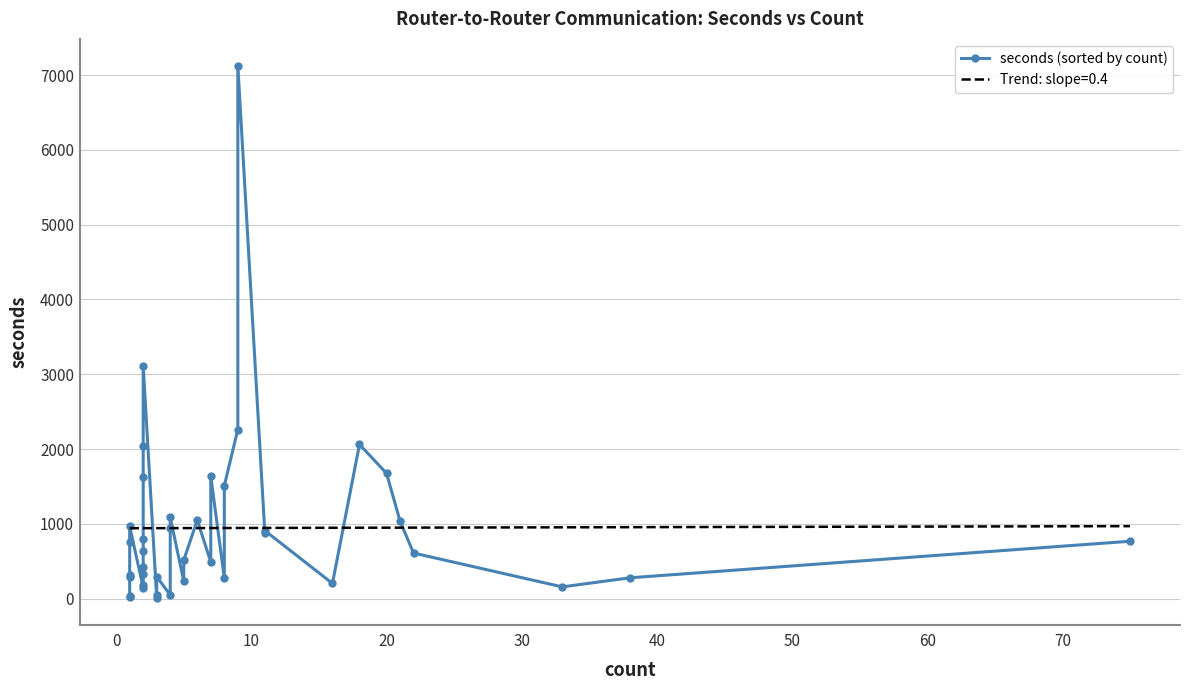

Reading right to left, list all the values displayed in this chart.

767	278	157	609	1037	1676	2061	203	909	875	7128	2261	1509	274	1636	490	1049	514	234	1085	944	47	294	44	9	3110	2034	1630	802	641	427	329	185	148	965	760	319	286	30	23